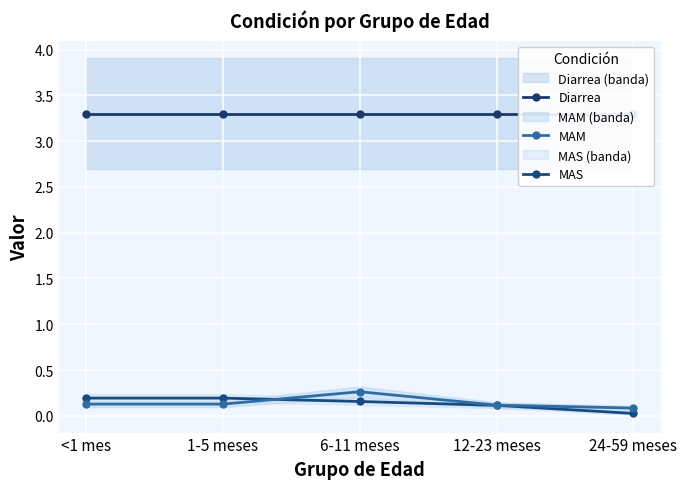

At which category does MAM reach its first local peak?

6-11 meses